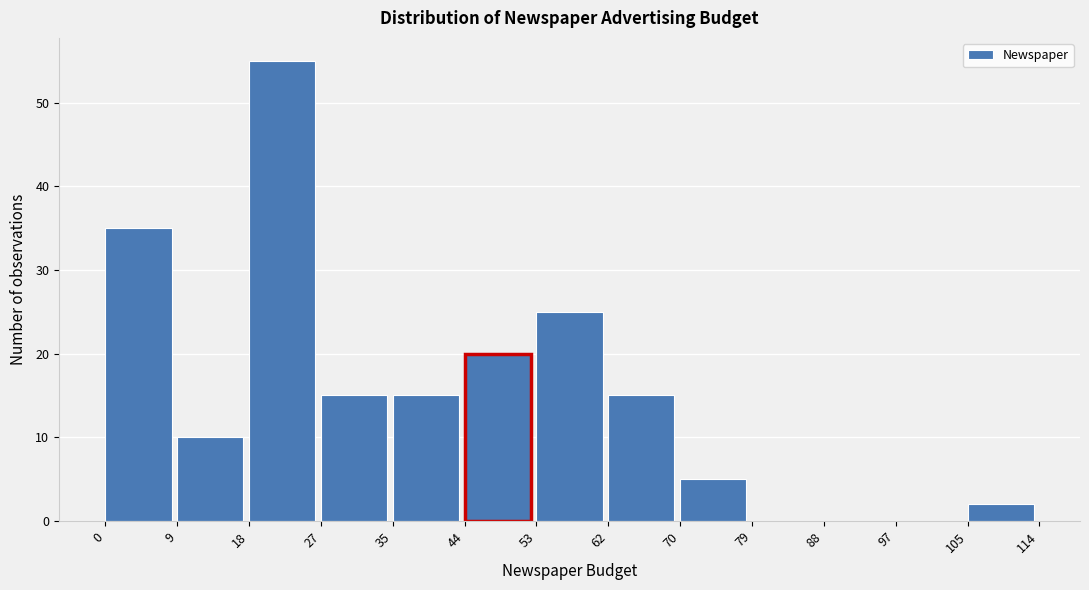

How tall is the bar that spans 9 to 18 on the x-axis? The values are not printed on the chart, so give them approximately, as read against the axis.

10